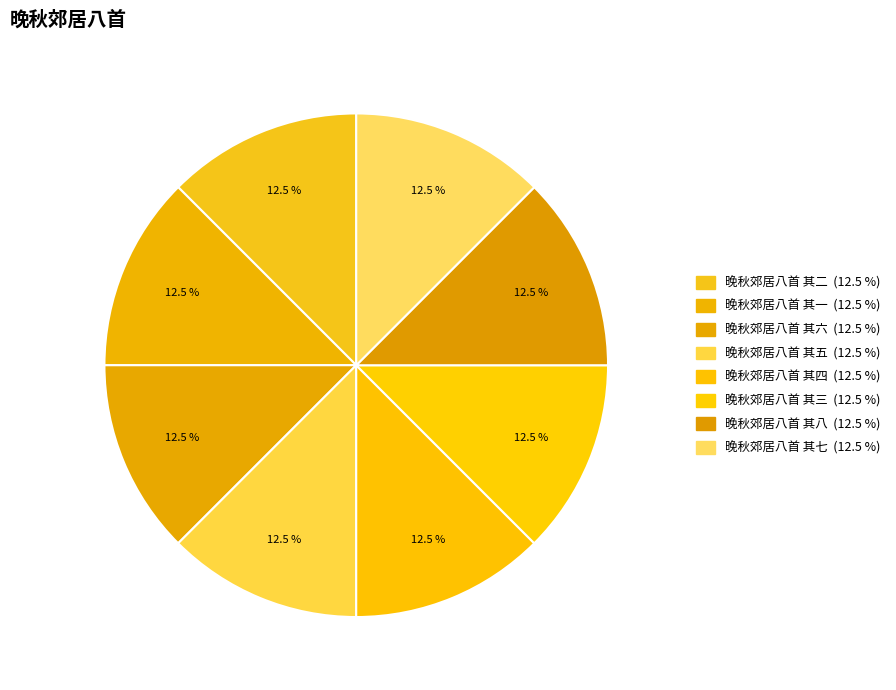

How many slices are in this pie chart?

8